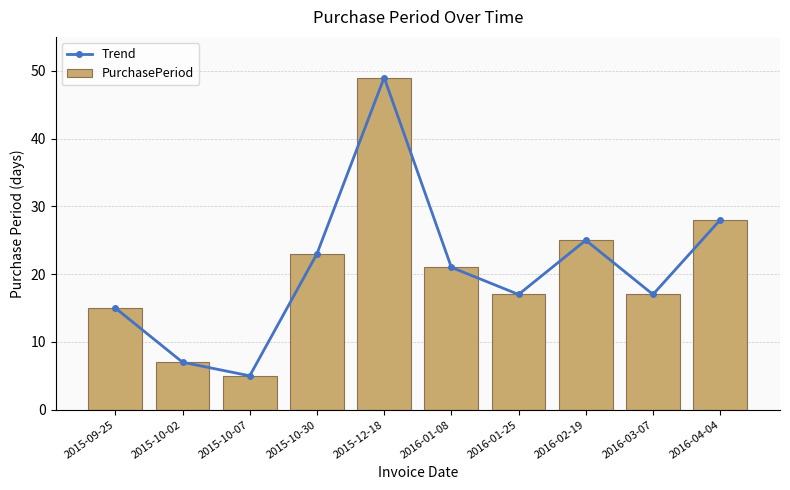

What position from the right is 2015-09-25?

10